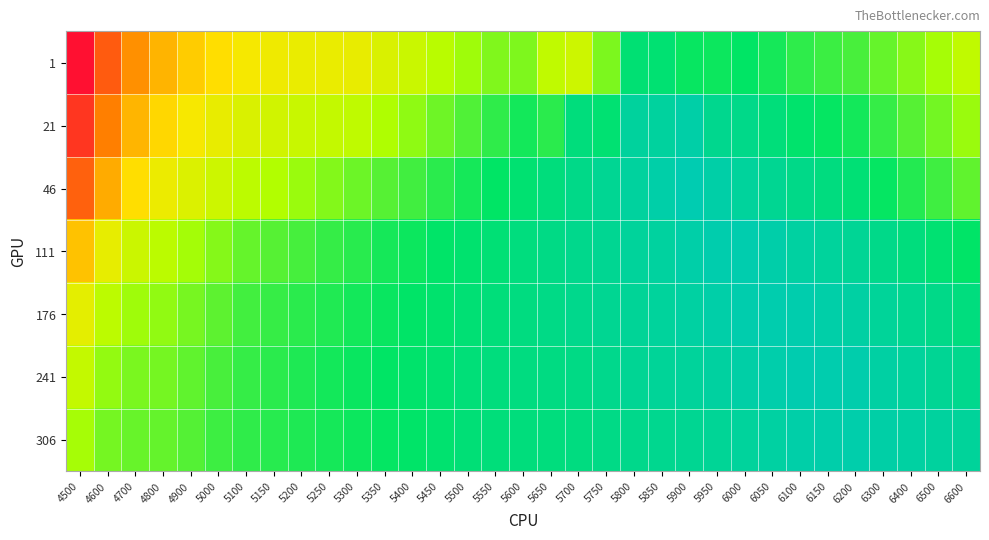

Reading left to right, transcribe all the data shown in this chart.

1: 4500=1.2	4600=1.0	4700=0.9	4800=0.8	4900=0.7	5000=0.7	5100=0.6	5150=0.6	5200=0.6	5250=0.6	5300=0.6	5350=0.5	5400=0.5	5450=0.4	5500=0.4	5550=0.4	5600=0.4	5650=0.5	5700=0.5	5750=0.3	5800=0.1	5850=0.2	5900=0.2	5950=0.2	6000=0.2	6050=0.2	6100=0.2	6150=0.3	6200=0.3	6300=0.3	6400=0.4	6500=0.4	6600=0.5
21: 4500=1.1	4600=0.9	4700=0.8	4800=0.7	4900=0.6	5000=0.6	5100=0.5	5150=0.5	5200=0.5	5250=0.5	5300=0.5	5350=0.4	5400=0.4	5450=0.3	5500=0.3	5550=0.2	5600=0.2	5650=0.2	5700=0.1	5750=0.2	5800=0.1	5850=0.0	5900=0.0	5950=0.1	6000=0.1	6050=0.1	6100=0.2	6150=0.2	6200=0.2	6300=0.3	6400=0.3	6500=0.3	6600=0.4
46: 4500=1.0	4600=0.8	4700=0.7	4800=0.6	4900=0.5	5000=0.5	5100=0.5	5150=0.4	5200=0.4	5250=0.4	5300=0.3	5350=0.3	5400=0.3	5450=0.2	5500=0.2	5550=0.2	5600=0.2	5650=0.1	5700=0.1	5750=0.1	5800=0.0	5850=0.0	5900=0.0	5950=0.0	6000=0.1	6050=0.1	6100=0.1	6150=0.1	6200=0.1	6300=0.2	6400=0.2	6500=0.3	6600=0.3
111: 4500=0.7	4600=0.6	4700=0.5	4800=0.4	4900=0.4	5000=0.4	5100=0.3	5150=0.3	5200=0.3	5250=0.3	5300=0.2	5350=0.2	5400=0.2	5450=0.2	5500=0.2	5550=0.1	5600=0.1	5650=0.1	5700=0.1	5750=0.1	5800=0.1	5850=0.0	5900=0.0	5950=0.0	6000=0.0	6050=0.0	6100=0.0	6150=0.1	6200=0.1	6300=0.1	6400=0.1	6500=0.2	6600=0.2
176: 4500=0.6	4600=0.5	4700=0.4	4800=0.4	4900=0.3	5000=0.3	5100=0.3	5150=0.3	5200=0.2	5250=0.2	5300=0.2	5350=0.2	5400=0.2	5450=0.2	5500=0.1	5550=0.1	5600=0.1	5650=0.1	5700=0.1	5750=0.1	5800=0.1	5850=0.1	5900=0.0	5950=0.0	6000=0.0	6050=0.0	6100=0.0	6150=0.0	6200=0.0	6300=0.1	6400=0.1	6500=0.1	6600=0.1
241: 4500=0.5	4600=0.4	4700=0.3	4800=0.3	4900=0.3	5000=0.3	5100=0.3	5150=0.2	5200=0.2	5250=0.2	5300=0.2	5350=0.2	5400=0.2	5450=0.2	5500=0.1	5550=0.1	5600=0.1	5650=0.1	5700=0.1	5750=0.1	5800=0.1	5850=0.1	5900=0.1	5950=0.0	6000=0.0	6050=0.0	6100=0.0	6150=0.0	6200=0.0	6300=0.0	6400=0.1	6500=0.1	6600=0.1
306: 4500=0.4	4600=0.3	4700=0.3	4800=0.3	4900=0.3	5000=0.3	5100=0.2	5150=0.2	5200=0.2	5250=0.2	5300=0.2	5350=0.2	5400=0.2	5450=0.2	5500=0.1	5550=0.1	5600=0.1	5650=0.1	5700=0.1	5750=0.1	5800=0.1	5850=0.1	5900=0.1	5950=0.1	6000=0.1	6050=0.0	6100=0.0	6150=0.0	6200=0.0	6300=0.0	6400=0.0	6500=0.0	6600=0.1